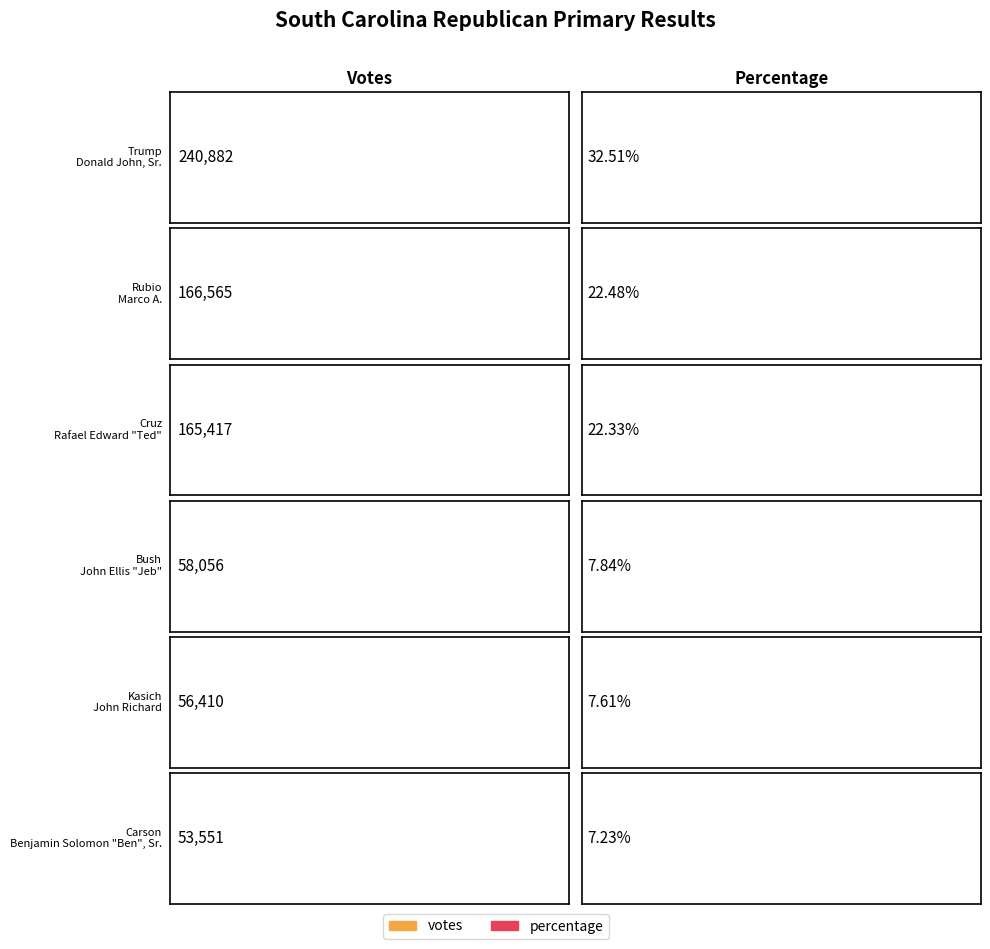

What is the average value of the percentage series?

16.7